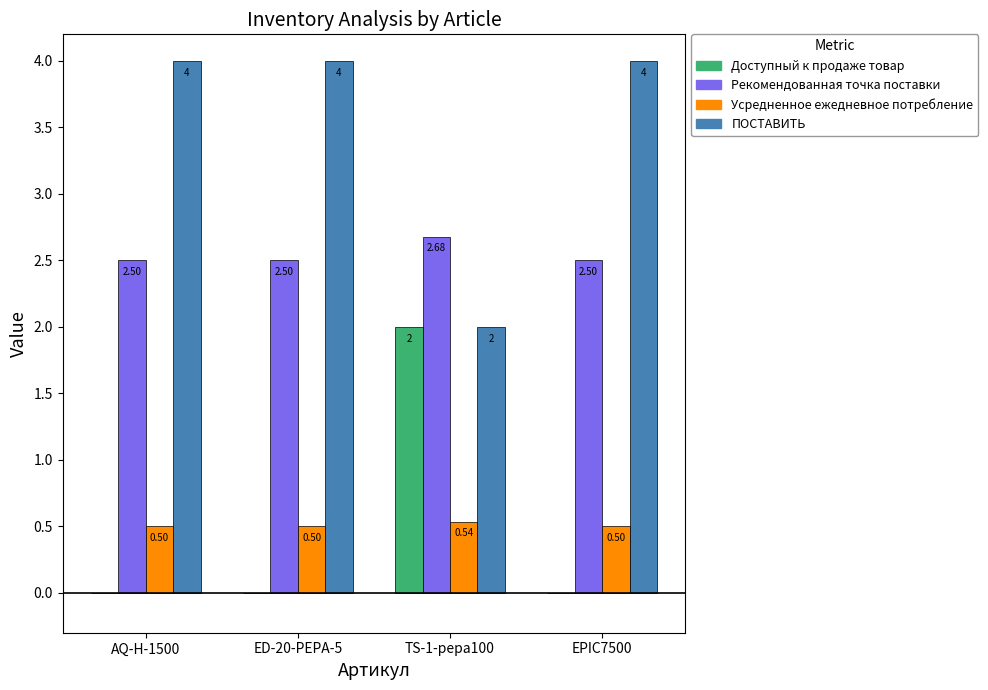

What is the sum of the Усредненное ежедневное потребление values at TS-1-pepa100 and ED-20-PEPA-5?

1.0